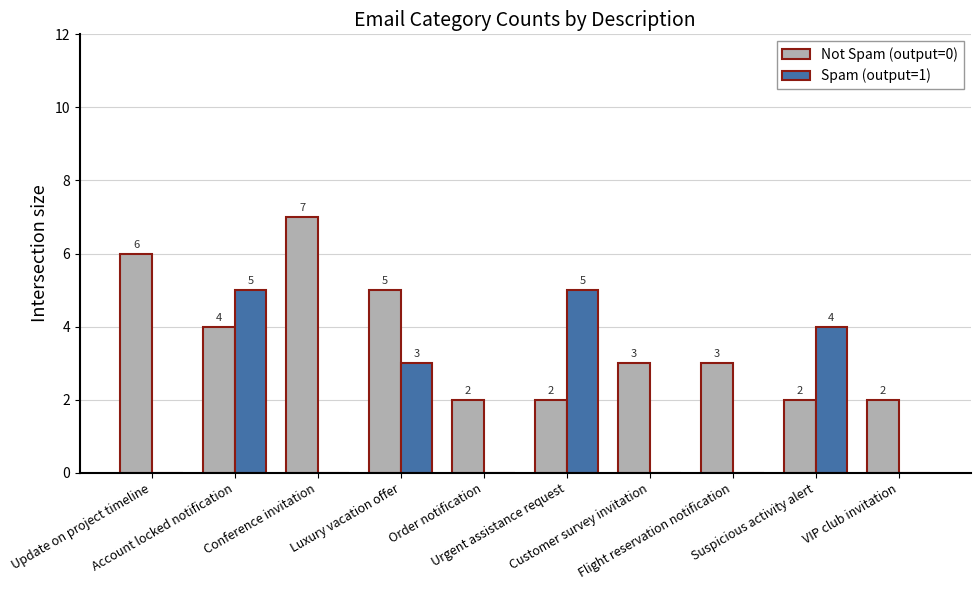

Which series has the largest total across all categories?

Not Spam (output=0)